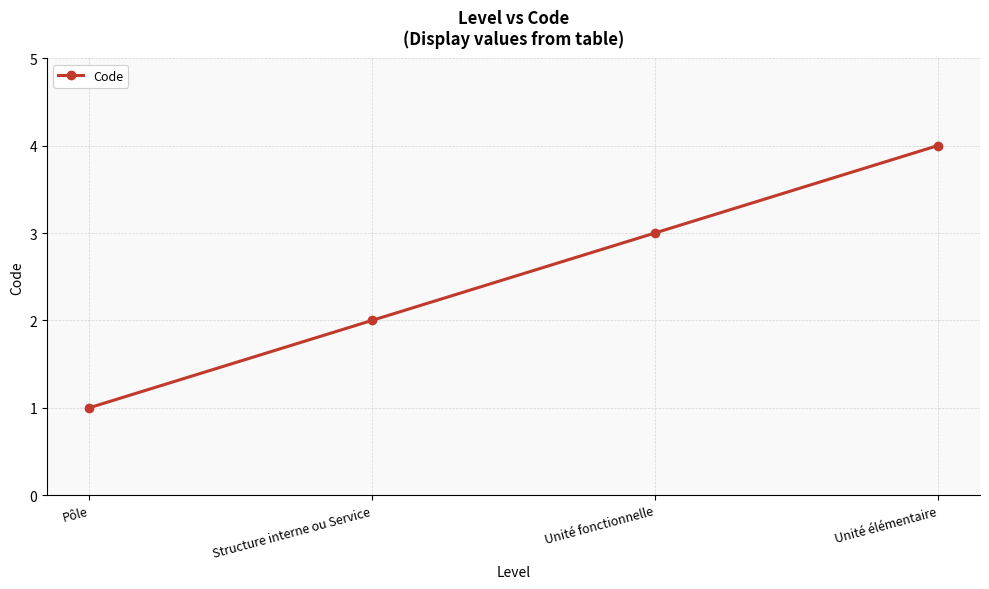

Between Unité élémentaire and Pôle, which is larger?

Unité élémentaire